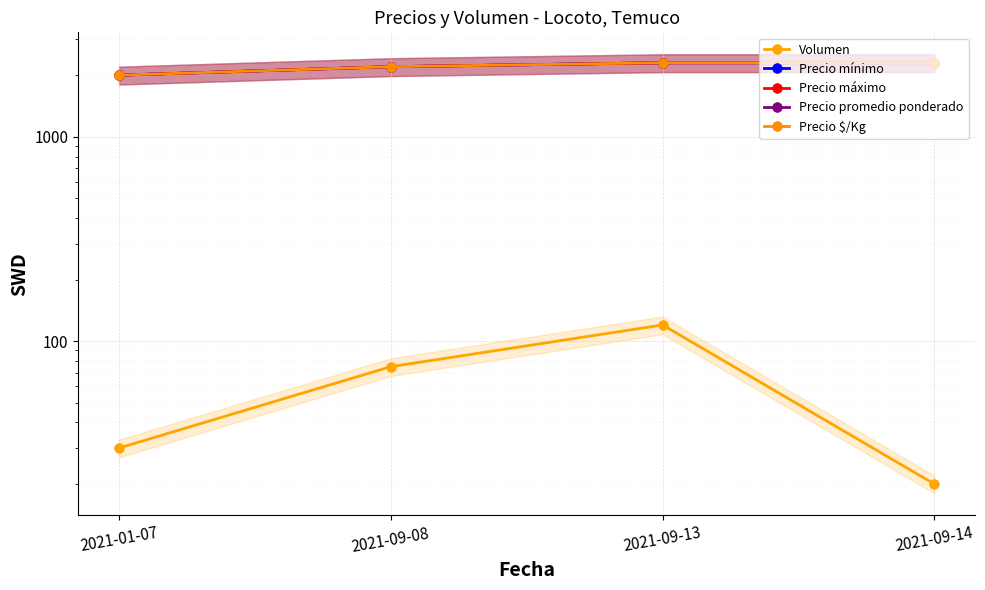

What is the highest value of the Precio máximo series?

2300